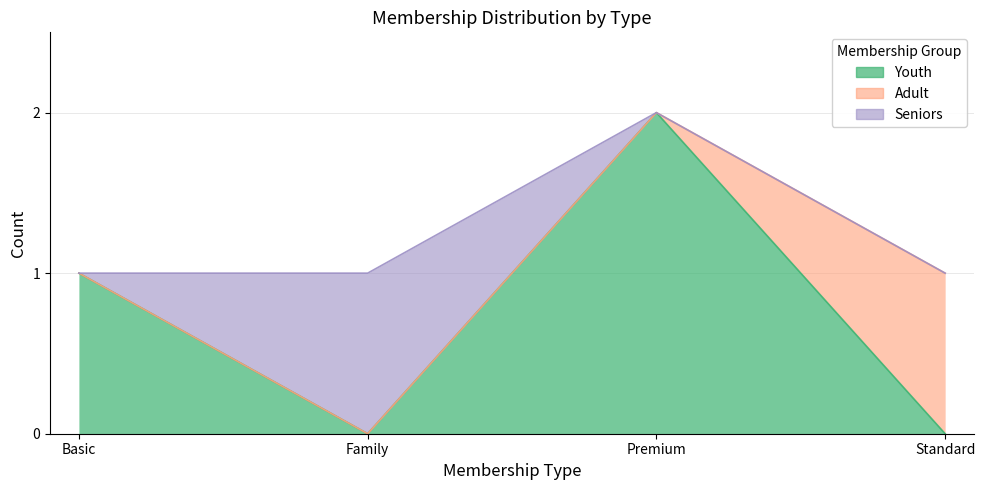

True or false: Youth has a value of 0 at Family.

True